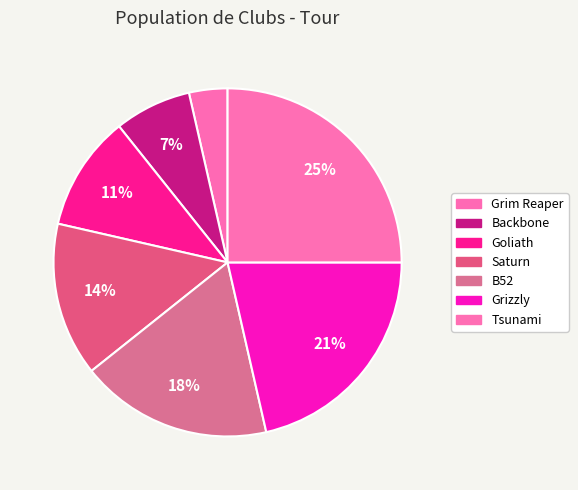

What is the smallest slice in the pie chart?

Grim Reaper